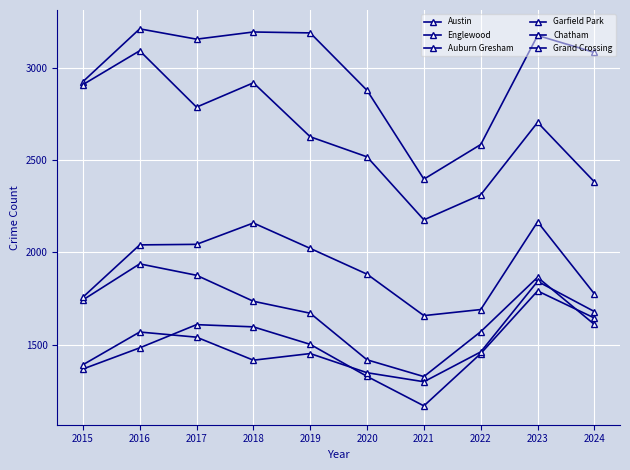

Is this an area chart (filled region under the line)?

No